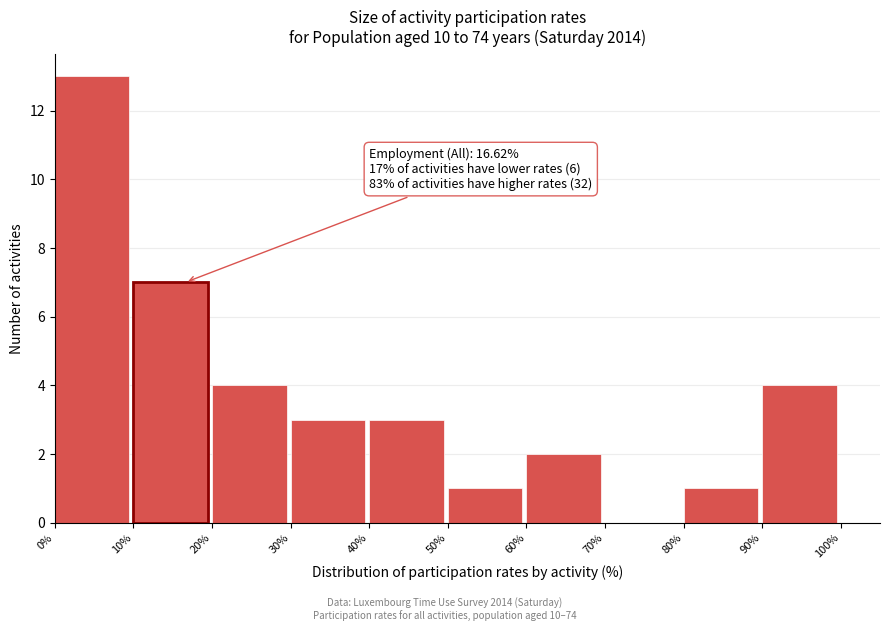

Over which range of the x-axis is the bar tallest?

0% to 10%